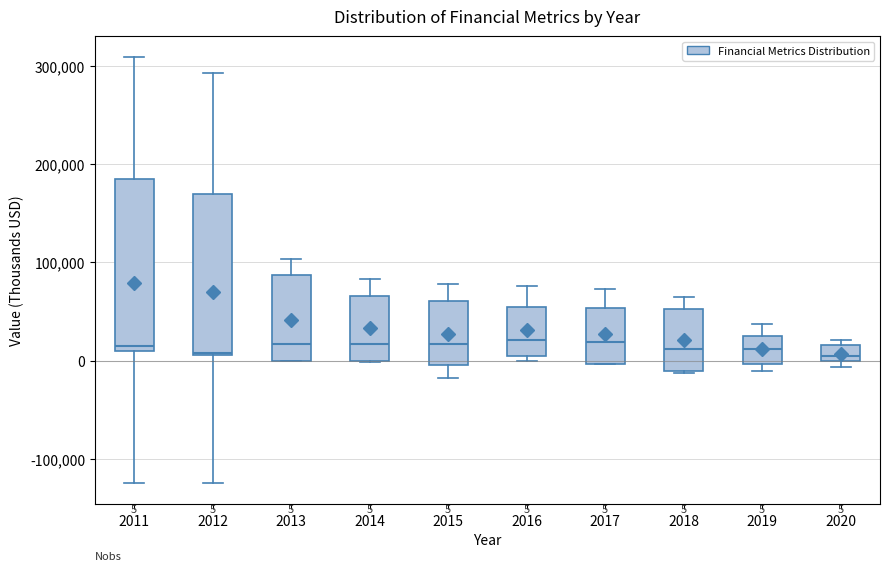

Comparing the boxes themselves (not the whiskers), which one is the tallest?

2011